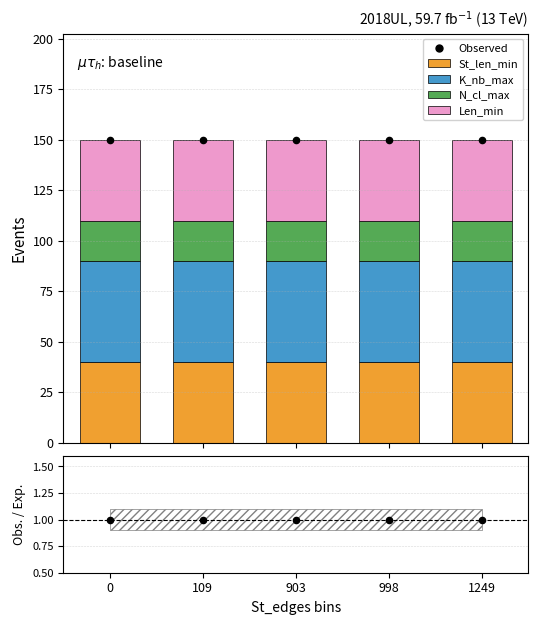

Which series has the largest Y range (max minus min)?

St_len_min